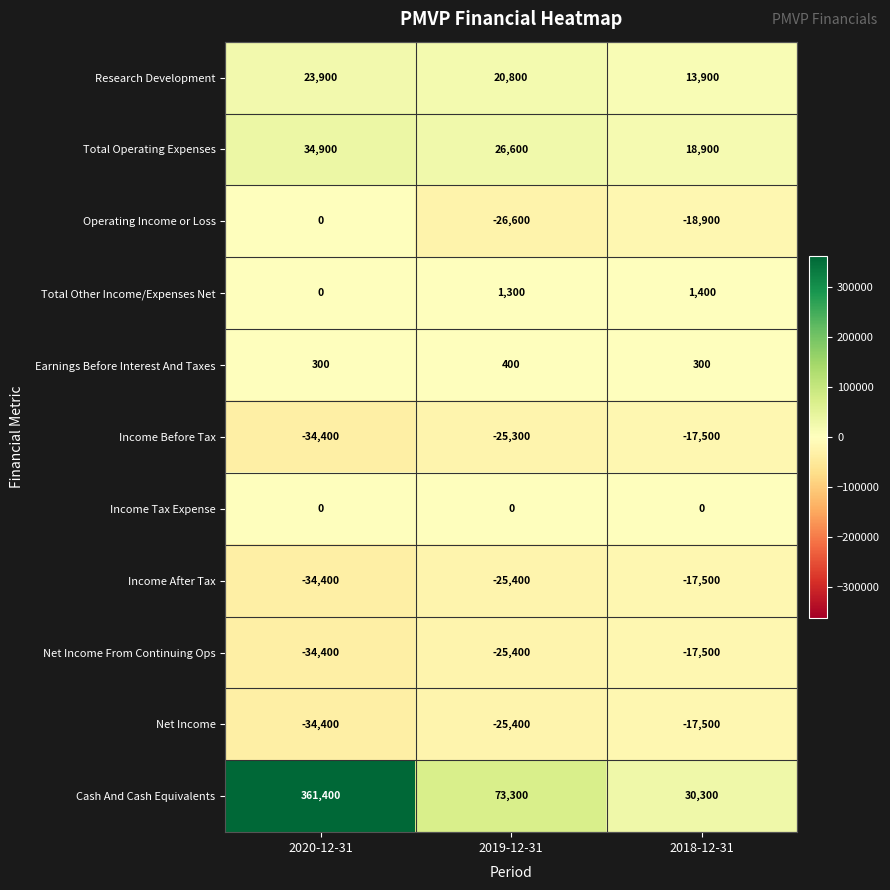

How many values in the Operating Income or Loss series are below -18900?

1